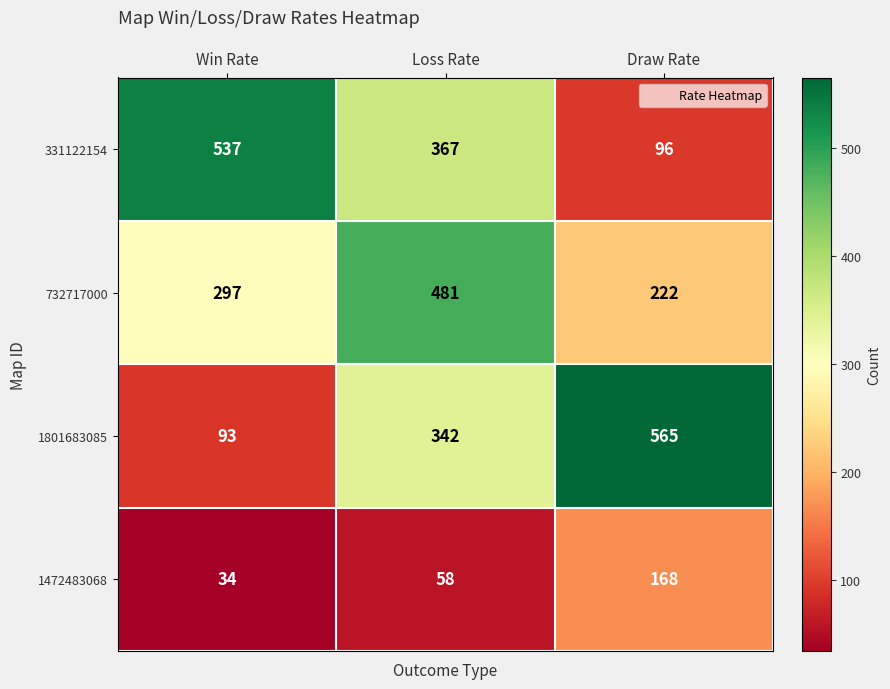

What is the total value across all series at Loss Rate?

1248